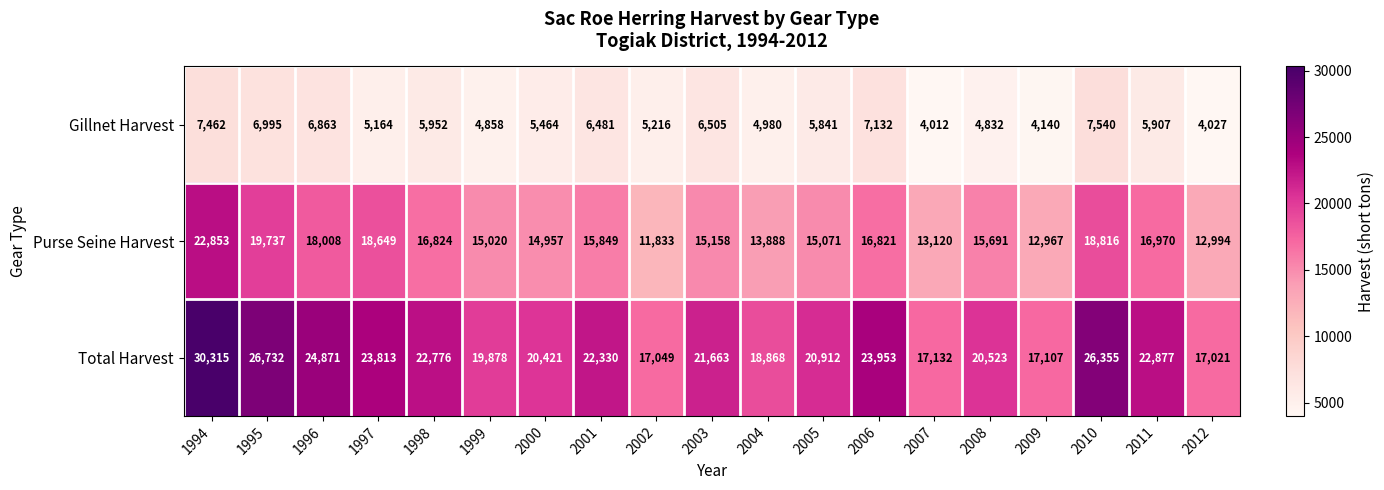

Which label corresponds to the smallest value in the chart?

2007